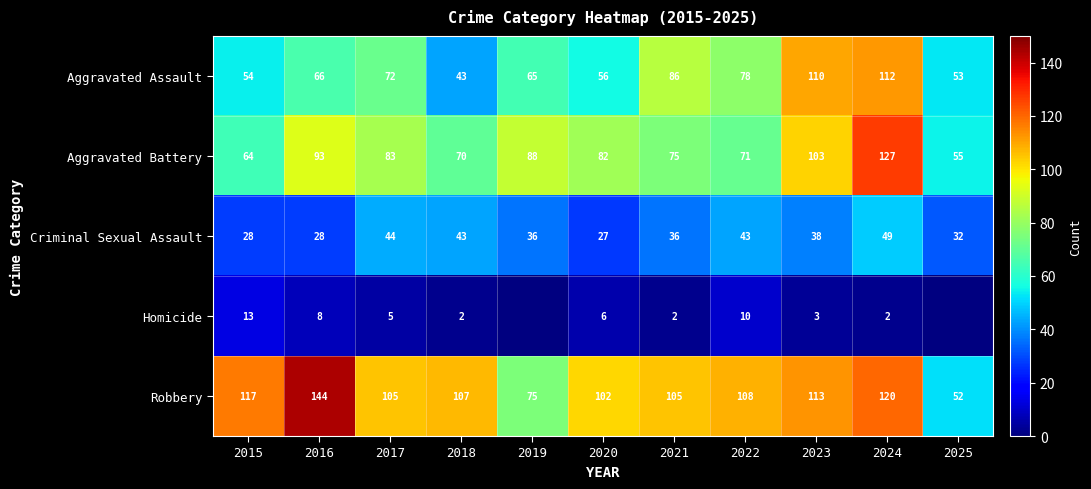

The Robbery series shows 102.2 at 2019. True or false?

False